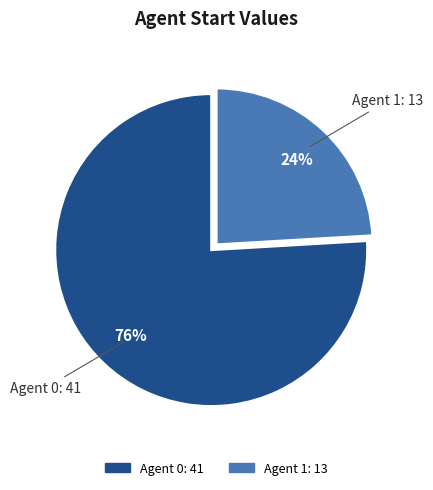

To the nearest percent, what is the difference between the largest and smallest slice percentages?

52%